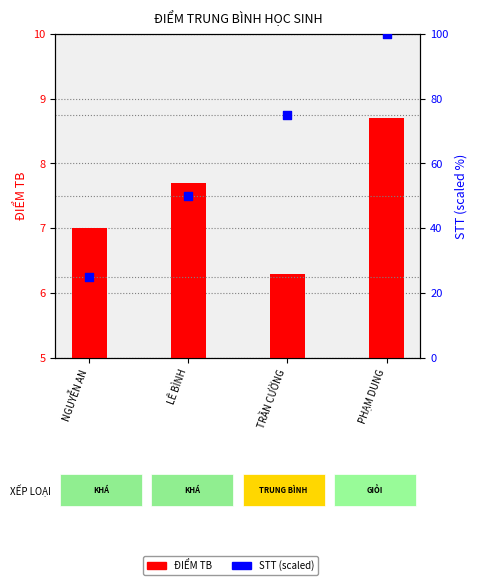

Is the value of ĐIỂM TB at TRẦN CƯỜNG greater than the value of STT (scaled) at TRẦN CƯỜNG?

No